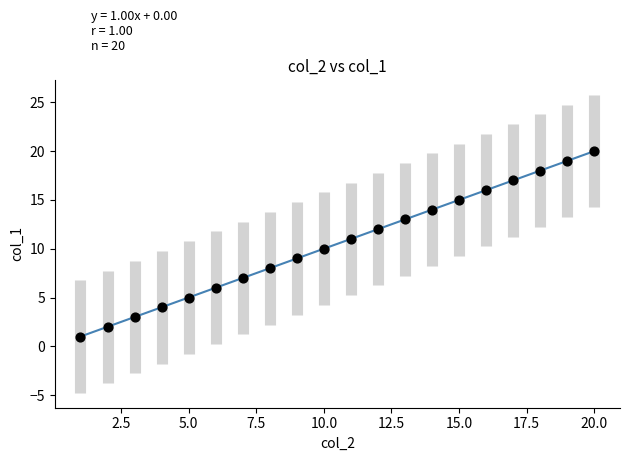

What is the range of Y values (max minus min)?

19